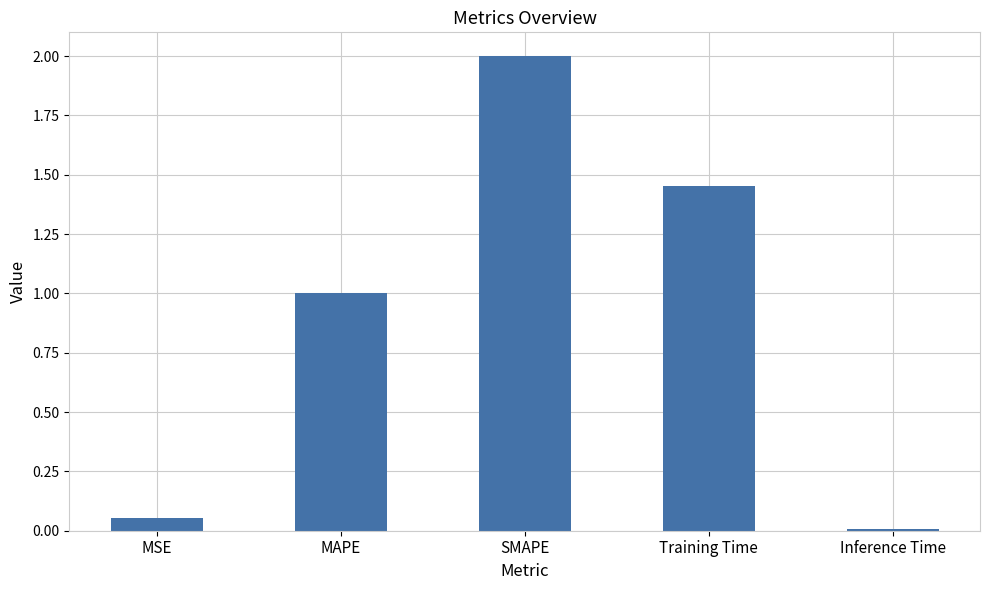

Rank the categories by value from highest to lowest.

SMAPE, Training Time, MAPE, MSE, Inference Time